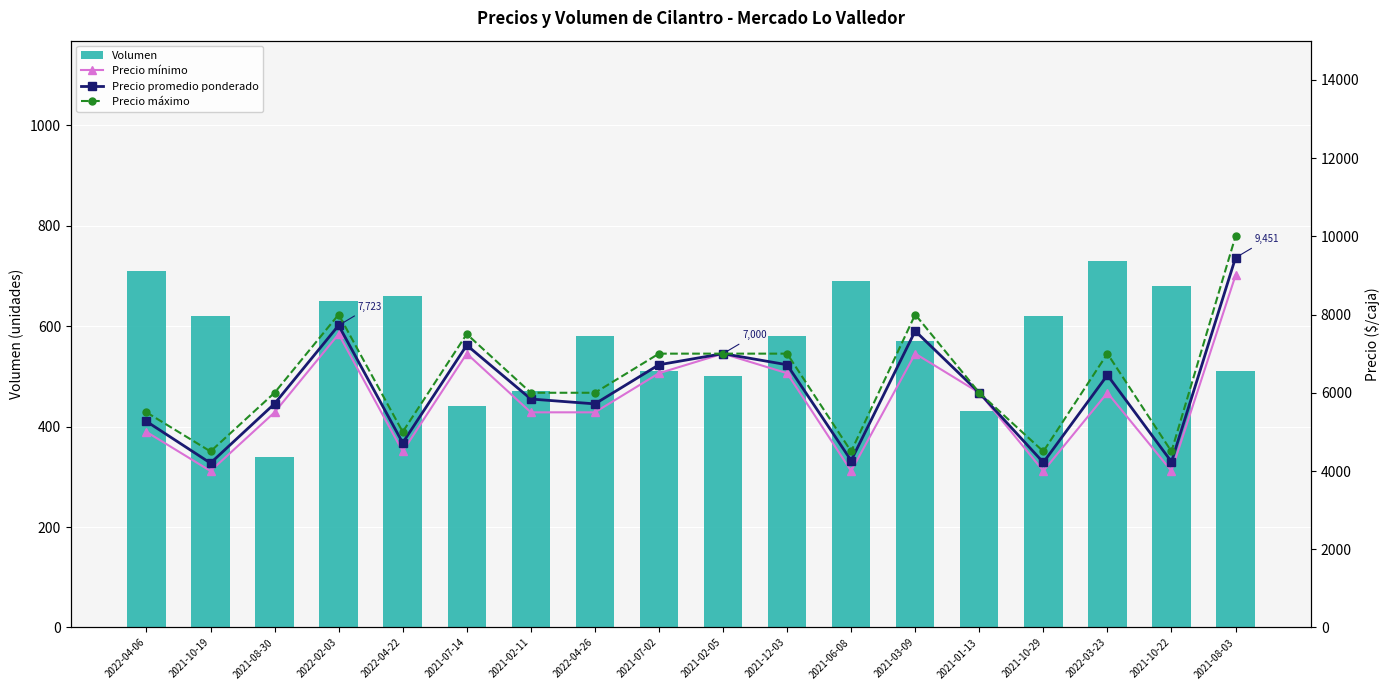

What is the smallest value displayed?

340